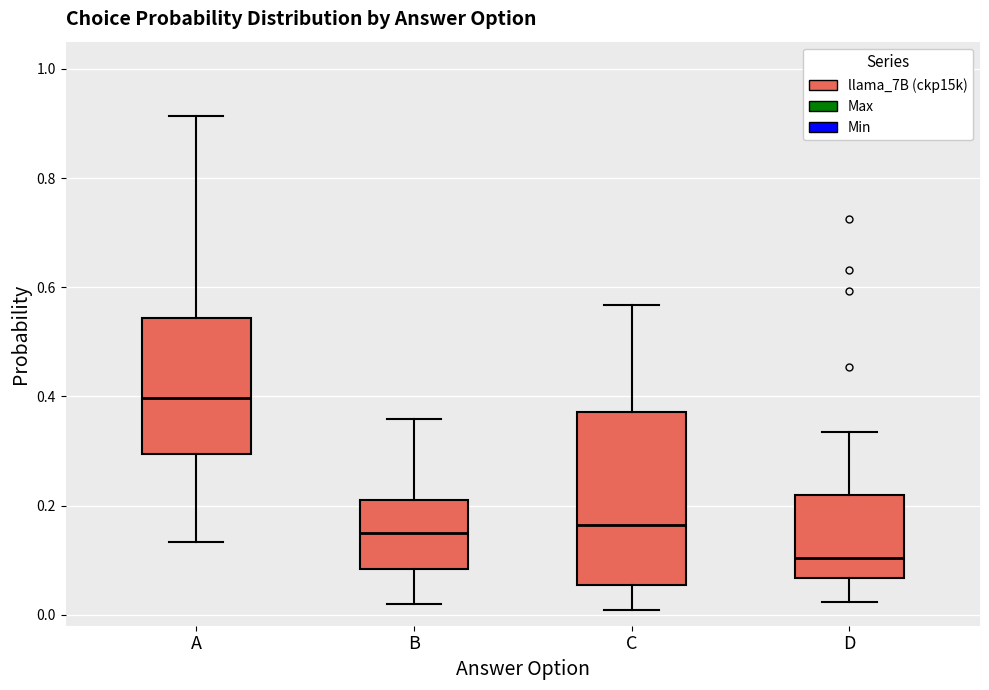

Reading left to right, transcribe this box plot: for each box, give where its median line is, the range the box spans, and where its two whiskers end, as read against the y-axis. The values are not printed on the chart, so give them approximately, as read against the axis.

A: median 0.40, box 0.30 to 0.54, whiskers 0.14 to 0.92
B: median 0.16, box 0.08 to 0.22, whiskers 0.02 to 0.36
C: median 0.16, box 0.06 to 0.38, whiskers 0.00 to 0.56
D: median 0.10, box 0.06 to 0.22, whiskers 0.02 to 0.34